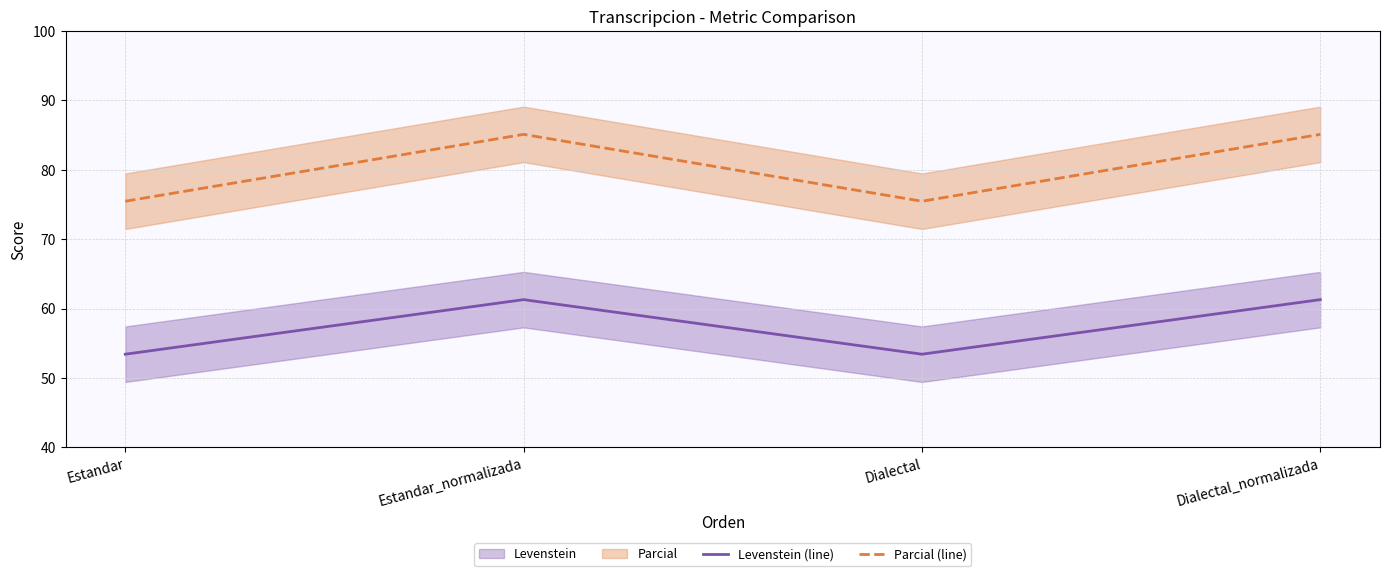

What is the sum of all Levenstein (line) values?

229.4